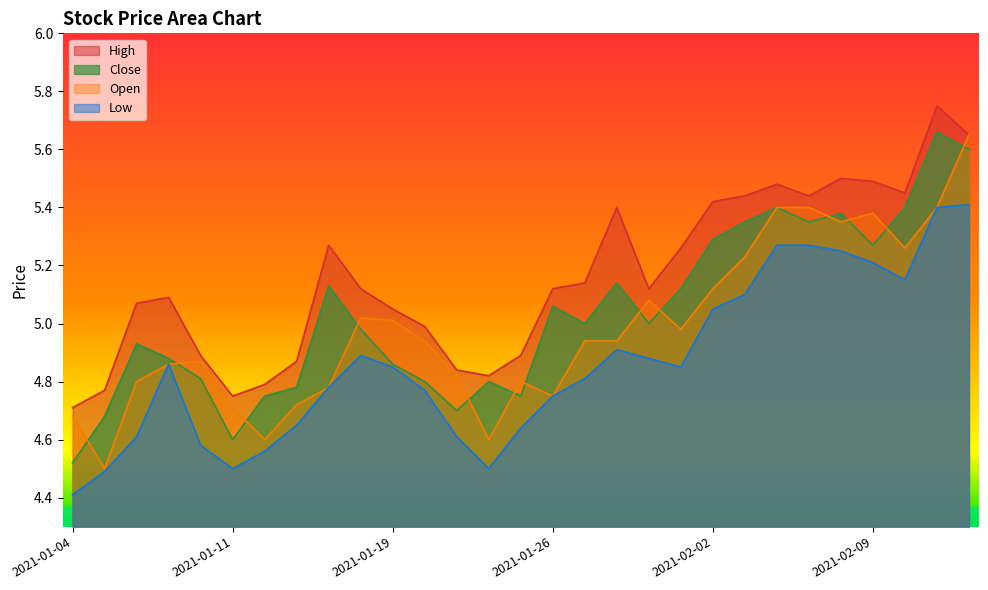

At how many categories does at least one series exceed 5?

19